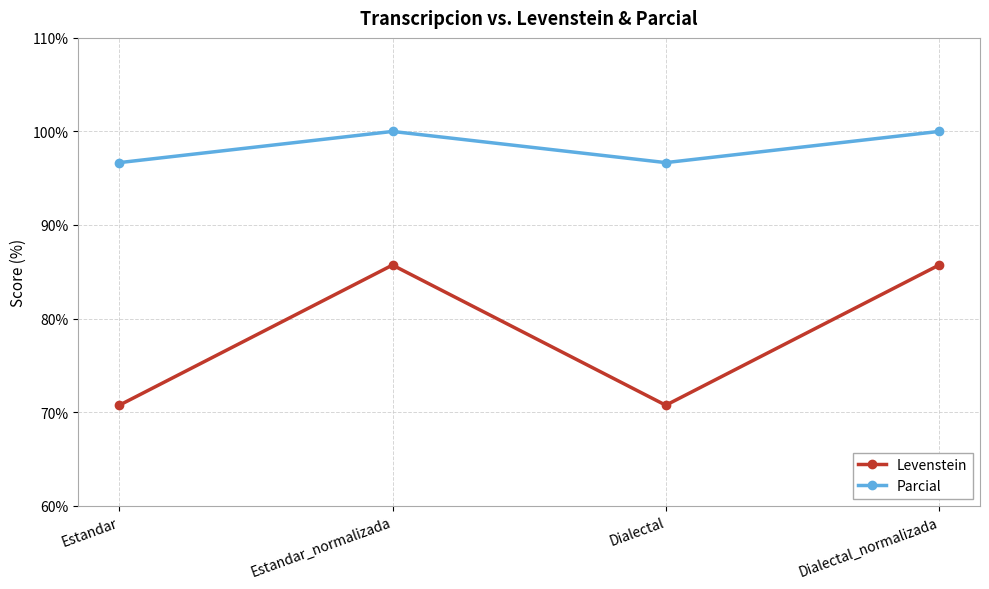

What is the value of the Parcial point at the 3rd from the left?

96.7